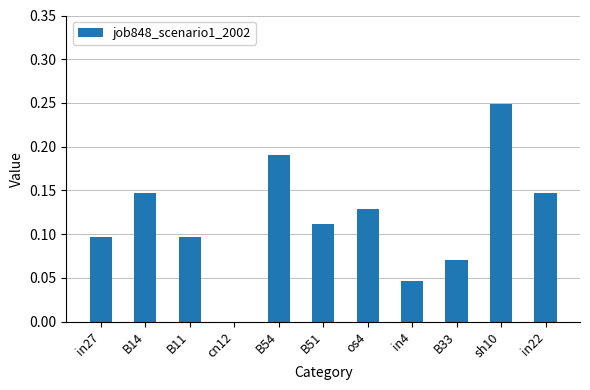

The value at sh10 is 0.1. True or false?

False